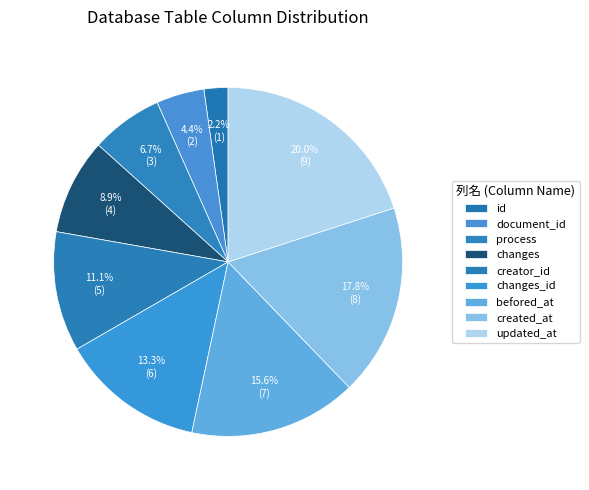

Count the number of slices in the pie.

9